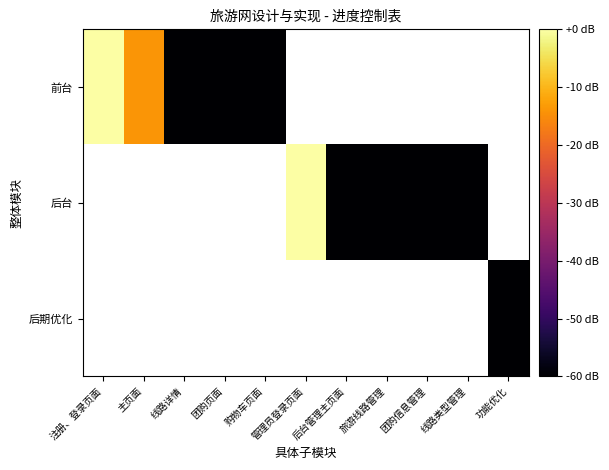

What is the smallest value displayed?

-60.0